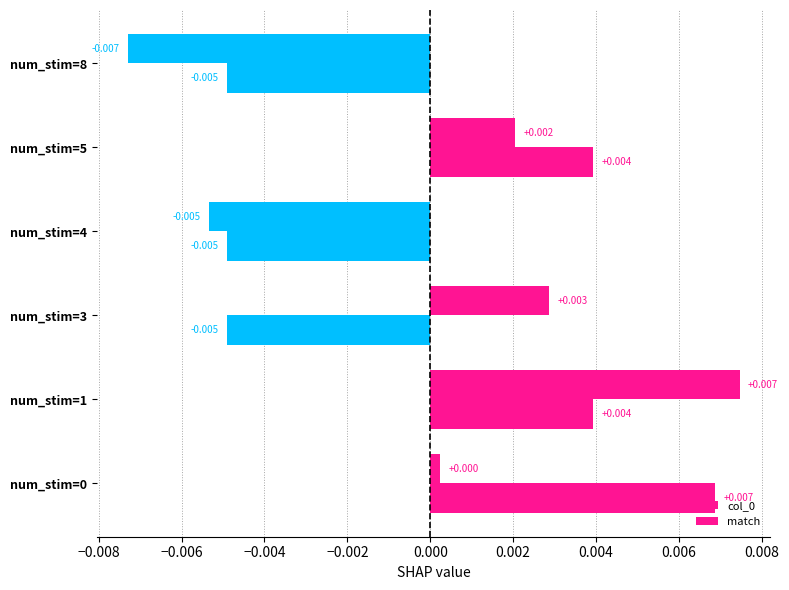

How many data points in match are above 0?

3